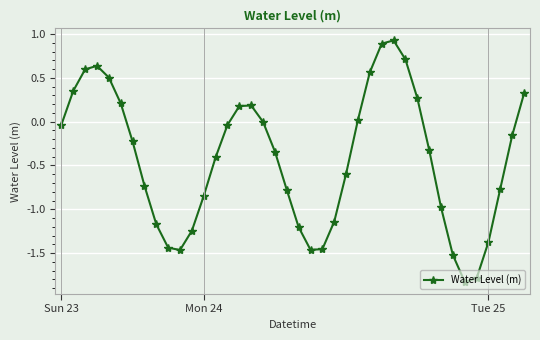

What is the difference between the maximum and minimum values?

2.8